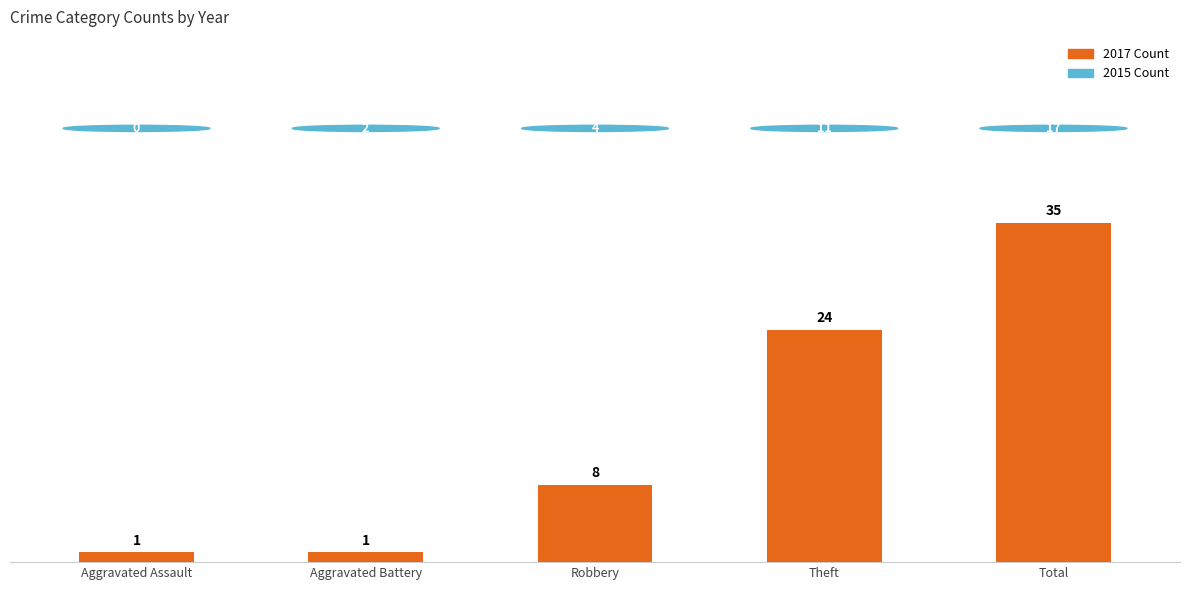

Are the bars grouped side by side (vs. stacked)?

No